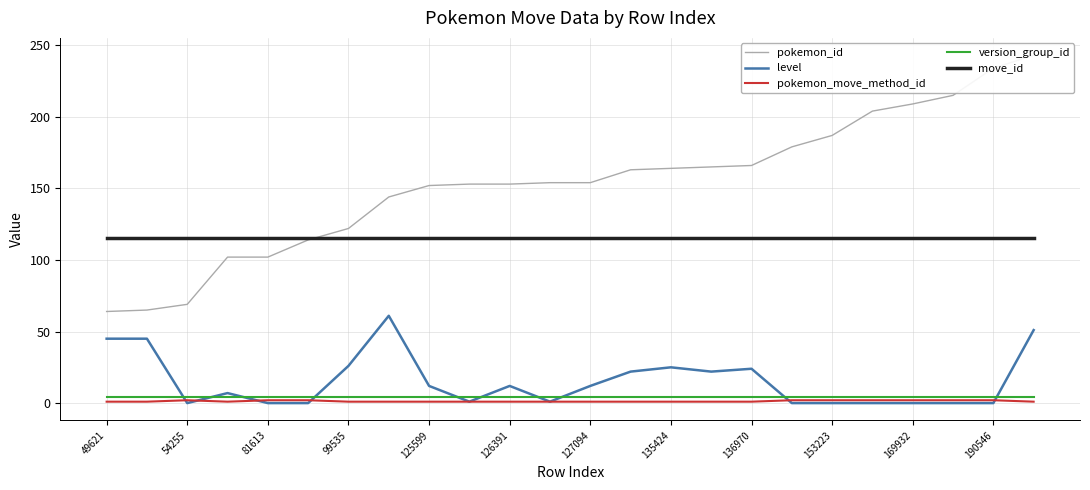

List the series in order of their peak value, highest first.

pokemon_id, move_id, level, version_group_id, pokemon_move_method_id